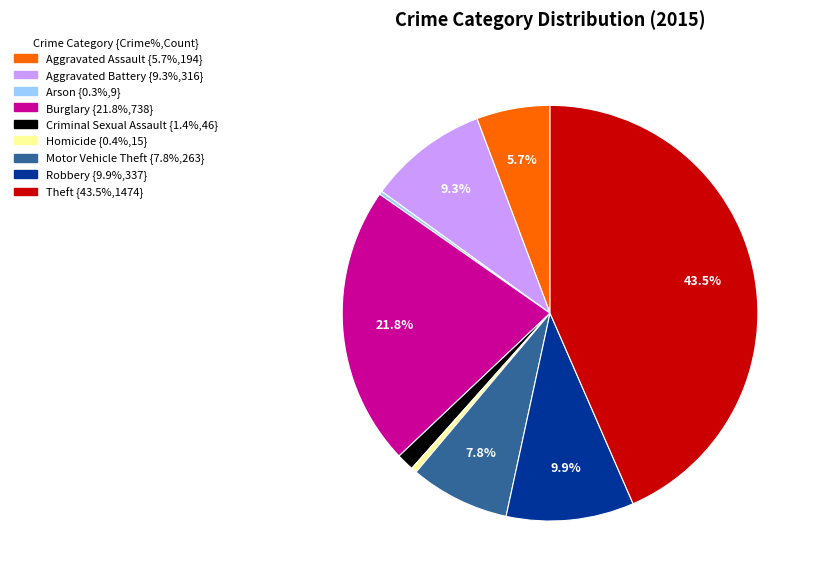

What is the ratio of the value at Aggravated Battery to the value at Homicide?

21.1